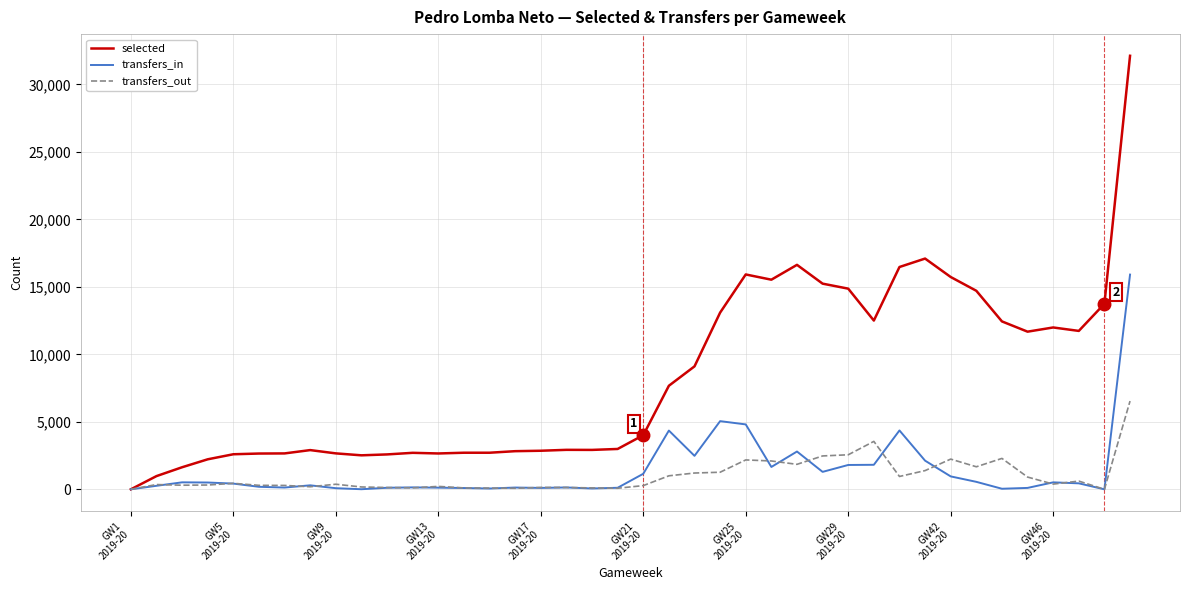

Which series has the widest spread of values?

selected